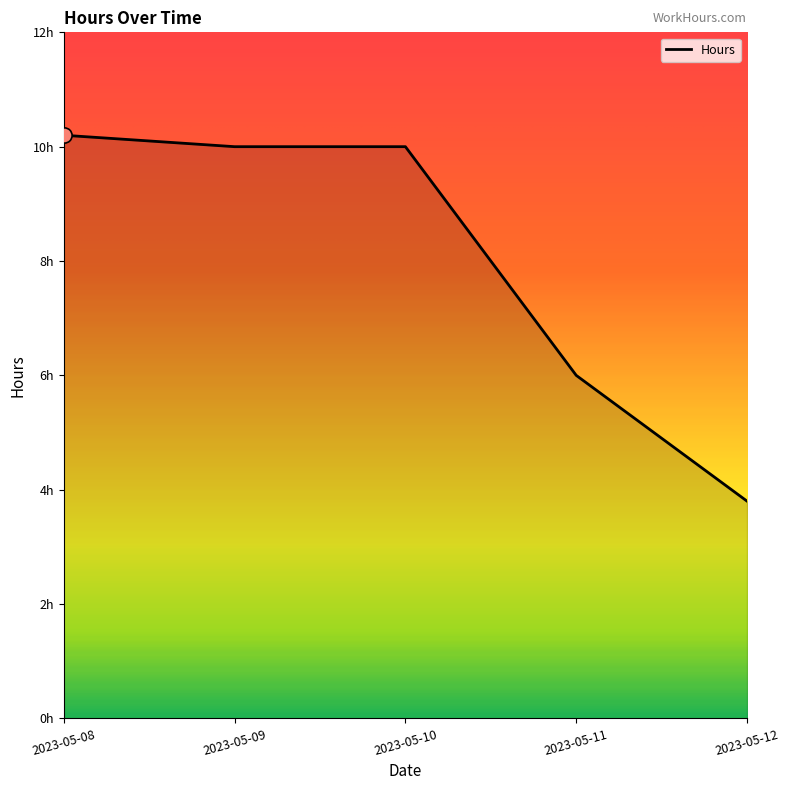

What is the change in value from 2023-05-08 to 2023-05-12?

-6.4